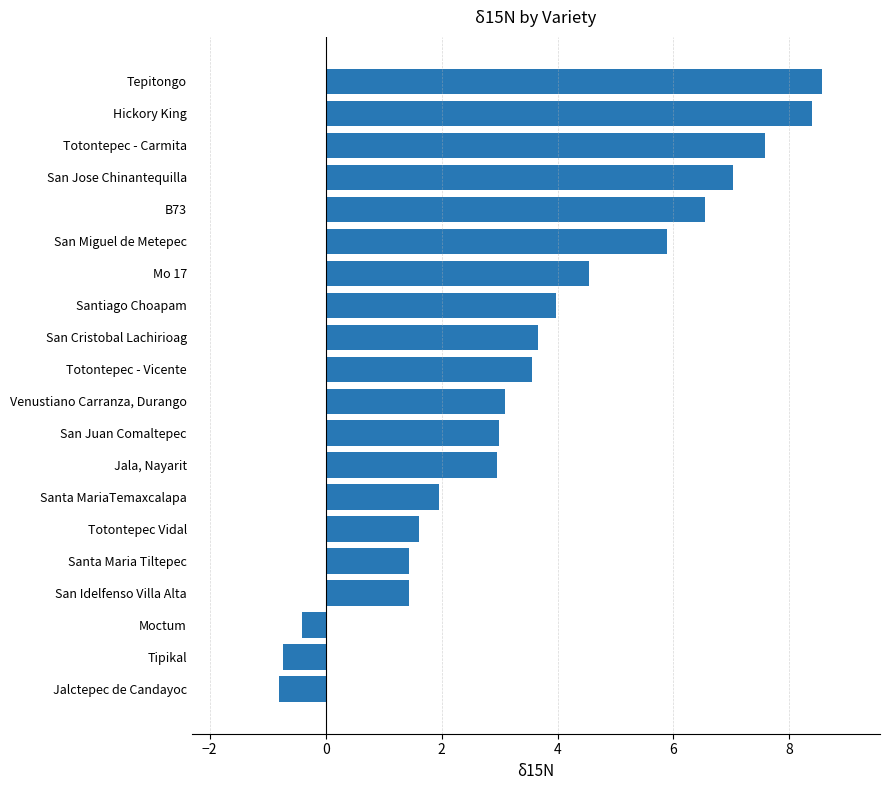

What is the average value?

3.7